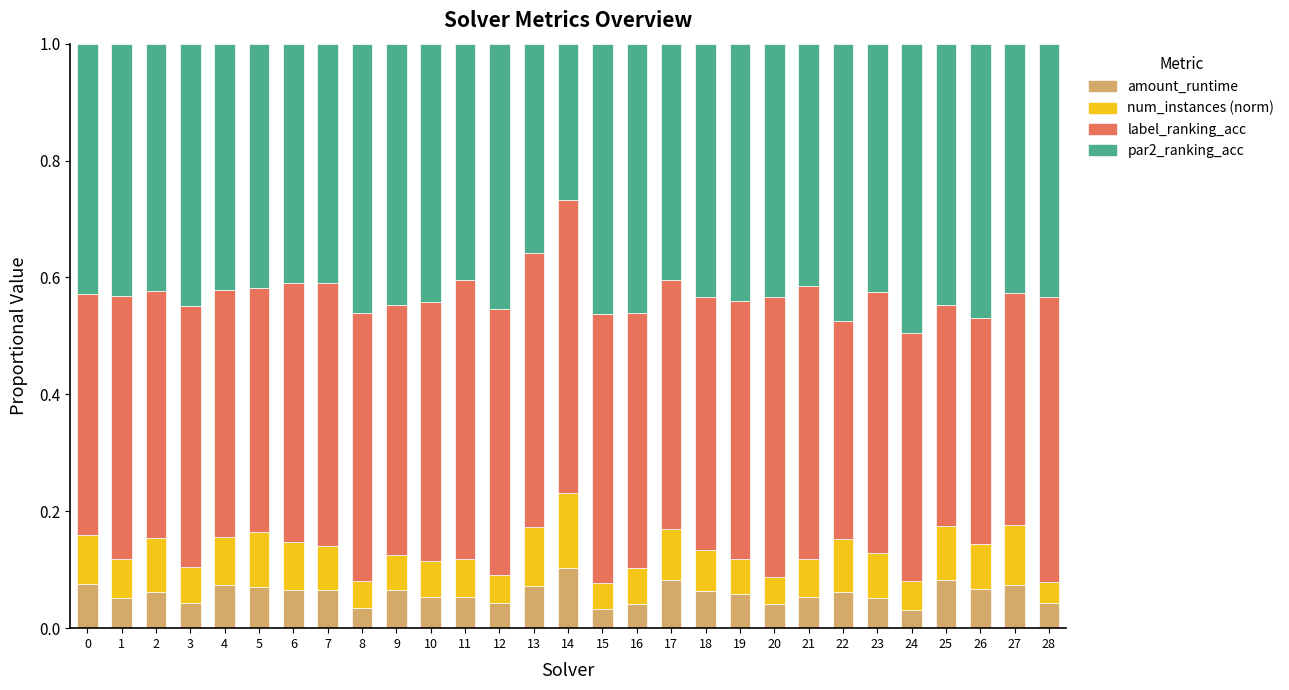

What is the total value across all series at 27?

1.0